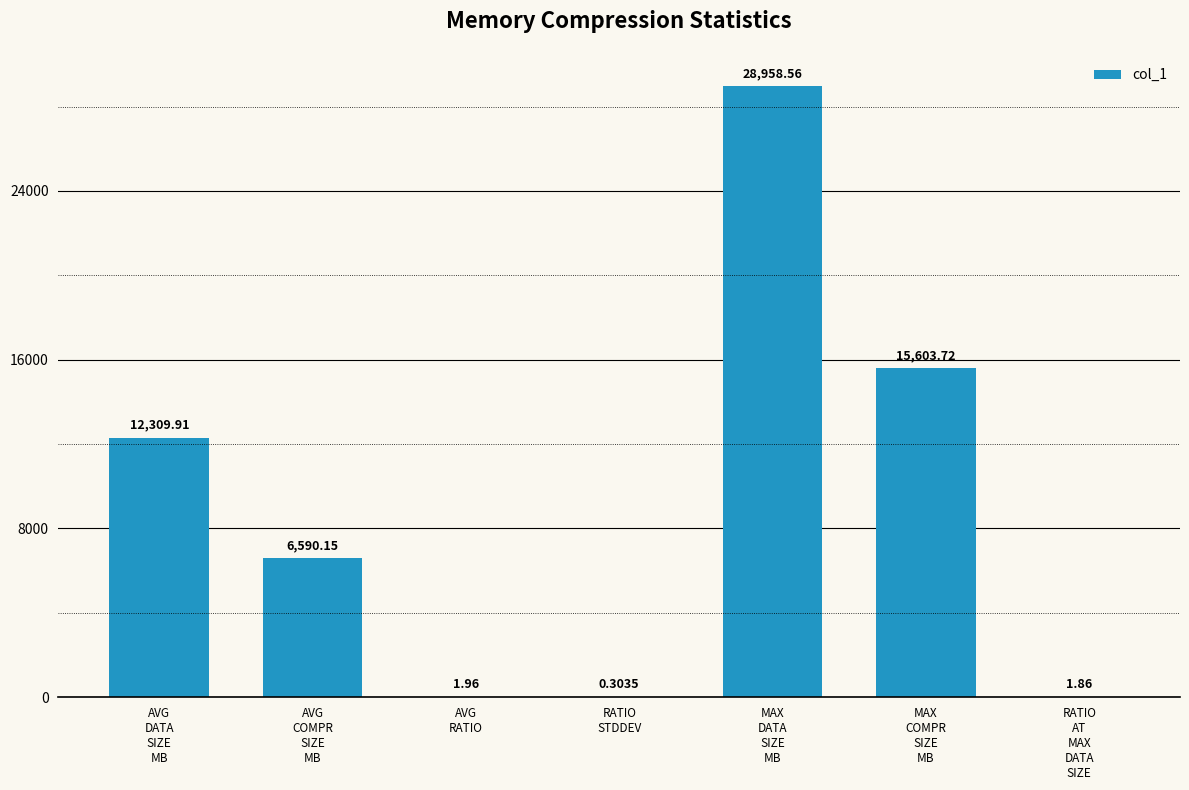

What is the average value?

9066.6